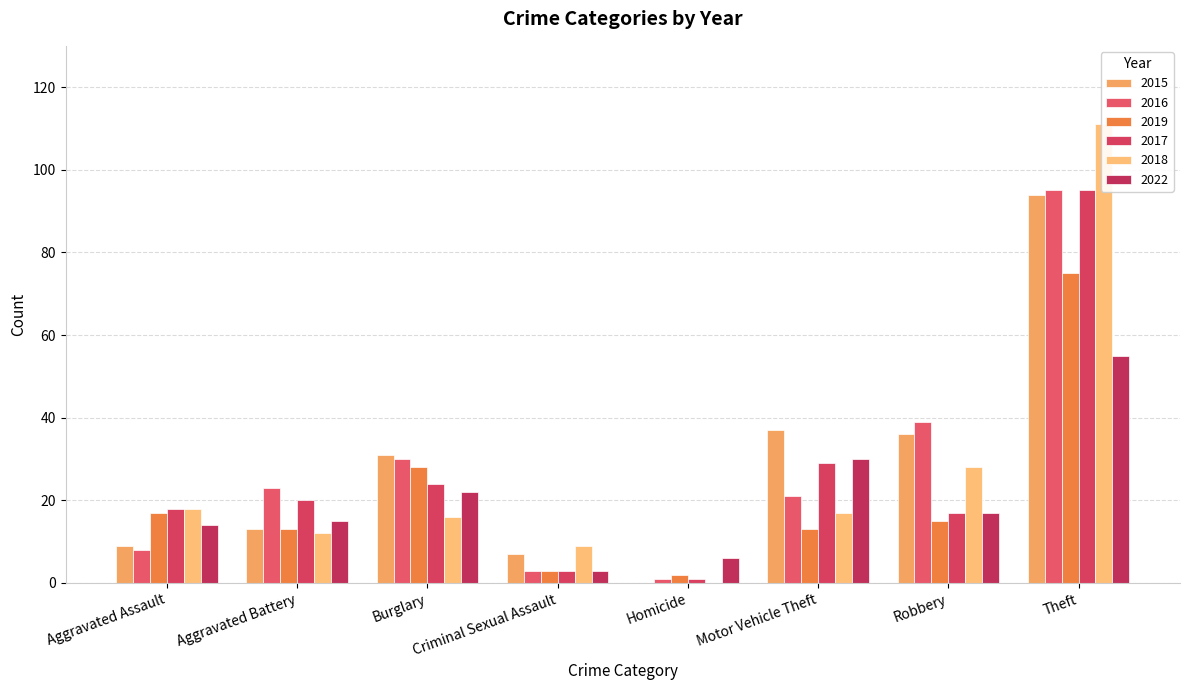

What is the average value of the 2015 series?

28